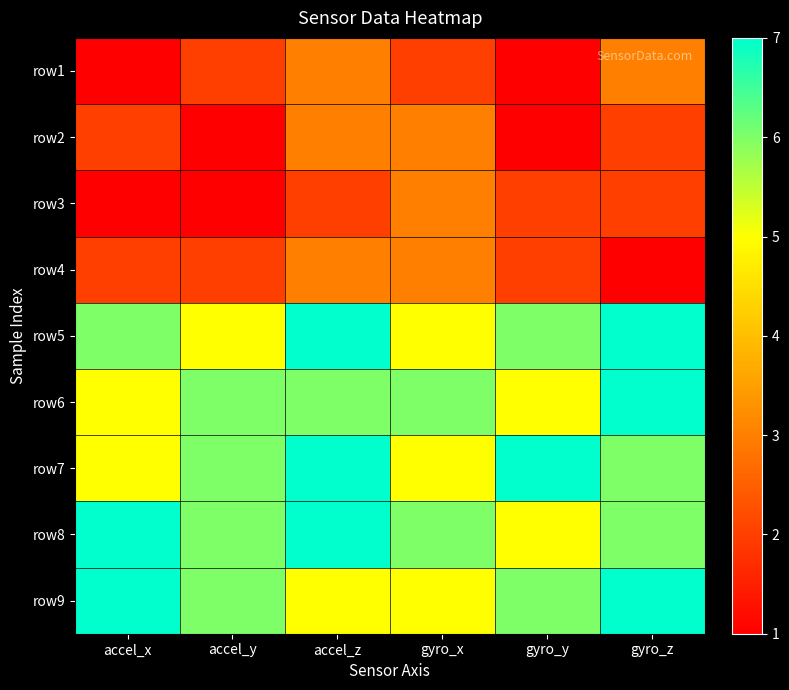

What is the maximum value shown in the chart?

7